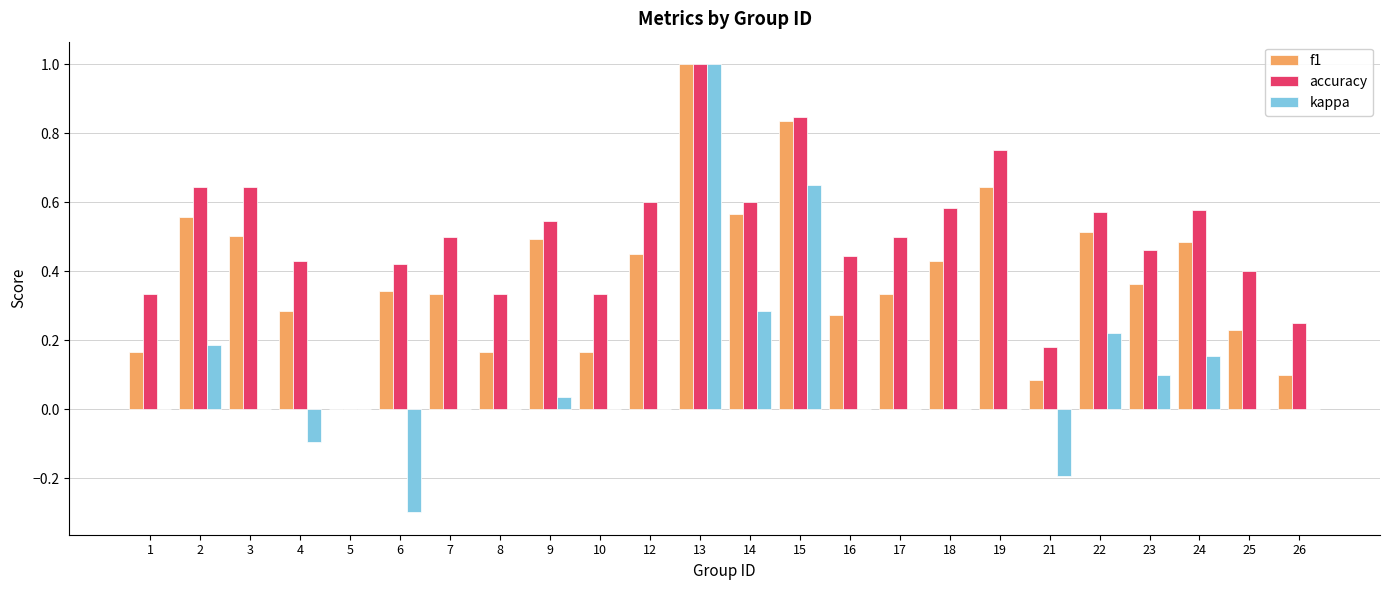

Which category has the highest value in the kappa series?

13